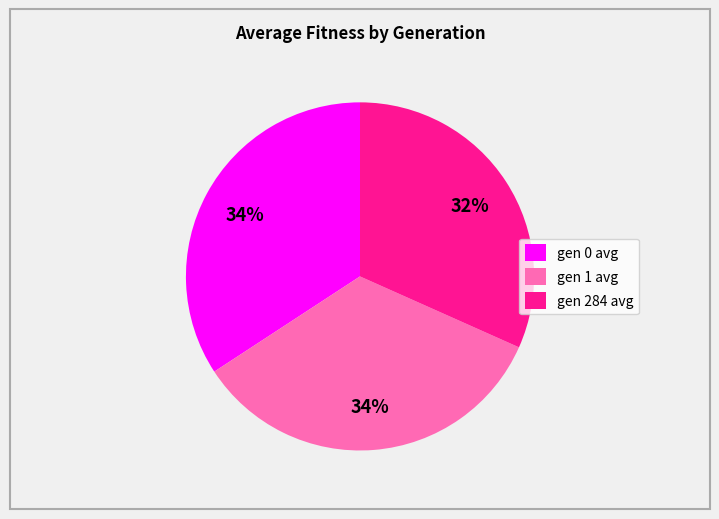

Does gen 0 avg account for over 50% of the chart?

No